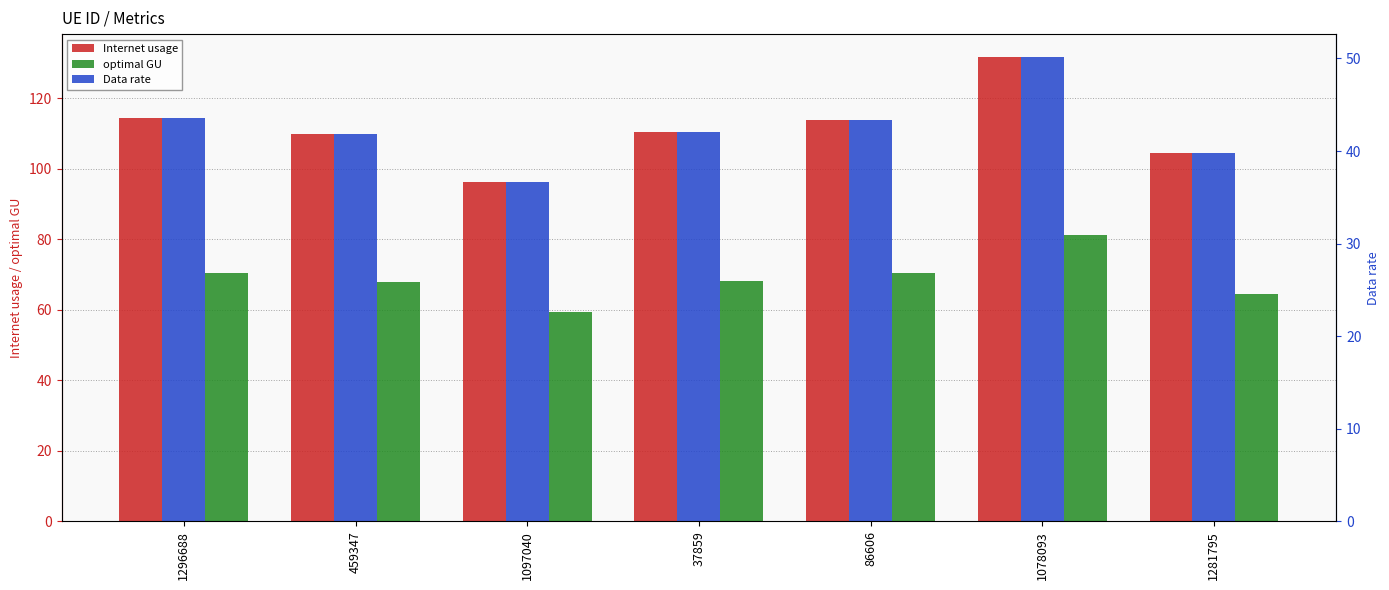

What is the total value across all series at 1281795?

208.5